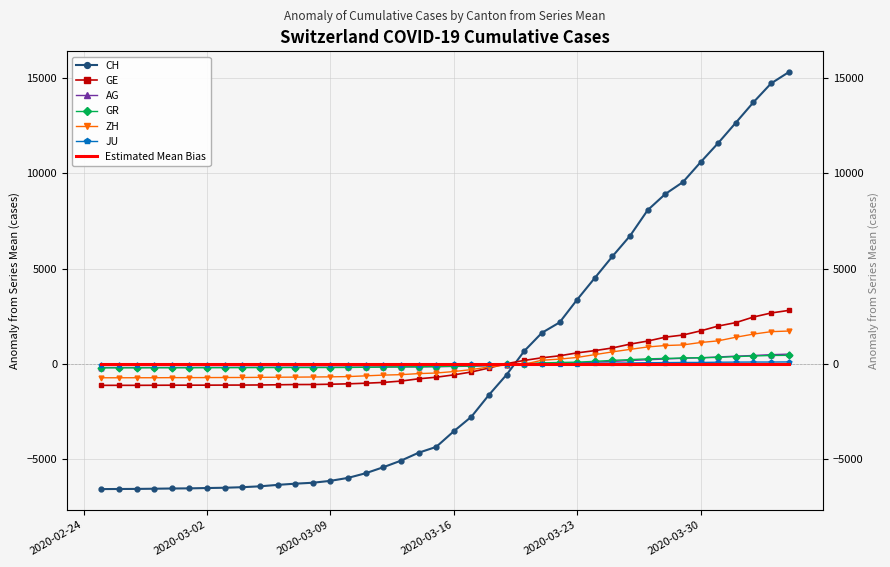

Rank the series by their maximum value, from lowest to highest.

JU, GR, AG, ZH, GE, CH